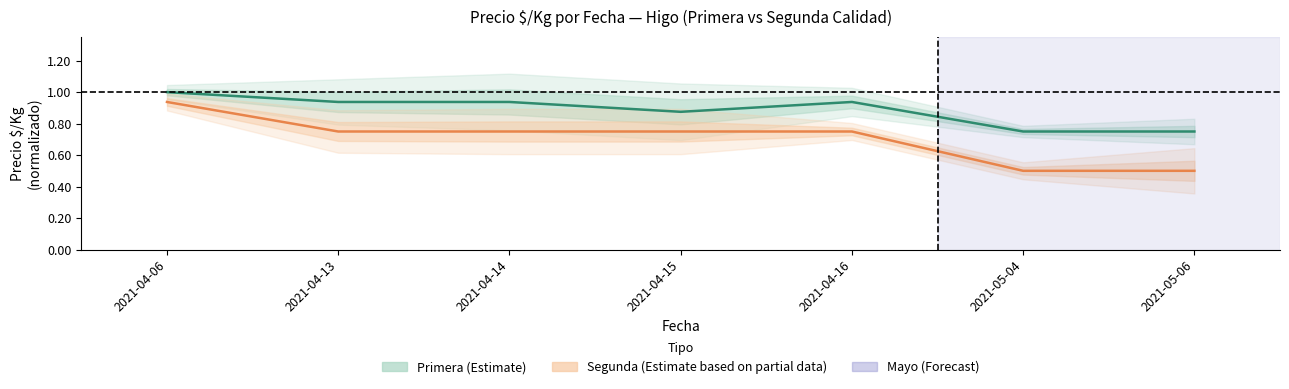

True or false: Segunda (Estimate based on partial data) and Primera (Estimate) intersect in this chart.

False